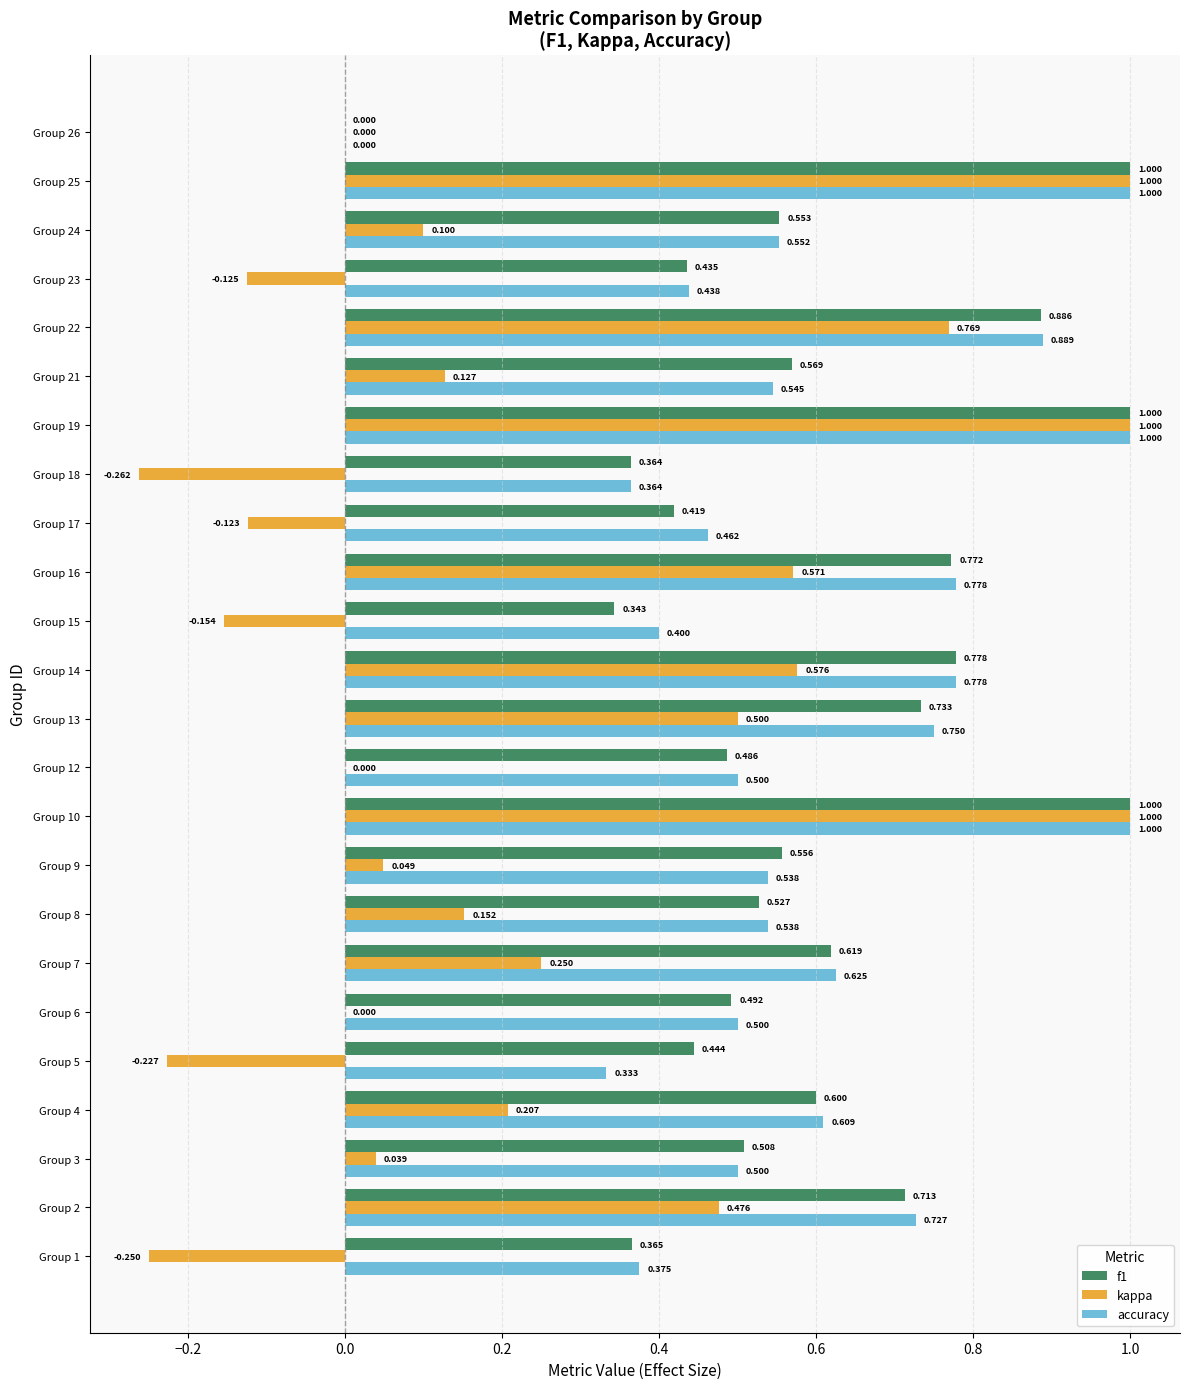

What is the average value of the accuracy series?

0.6